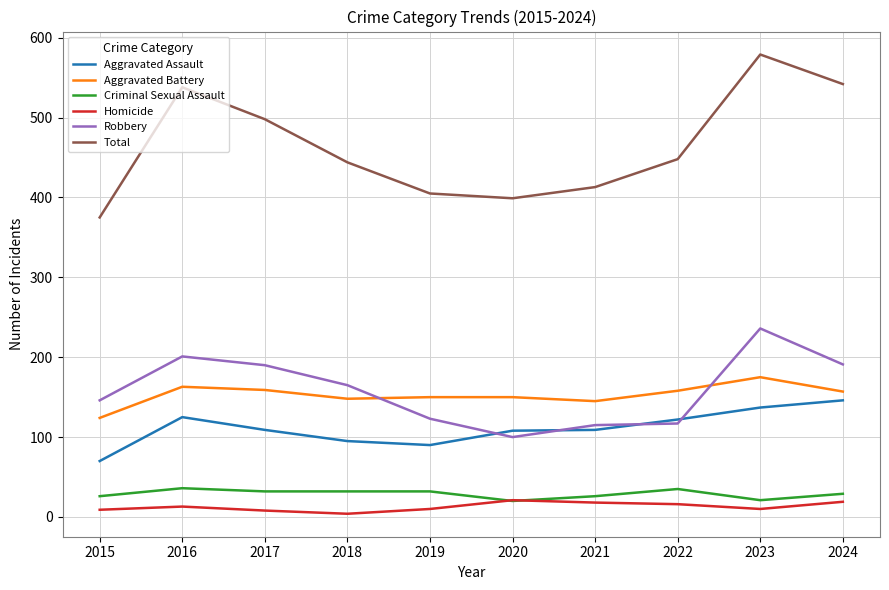

Which series changed the most between 2018 and 2023?

Total